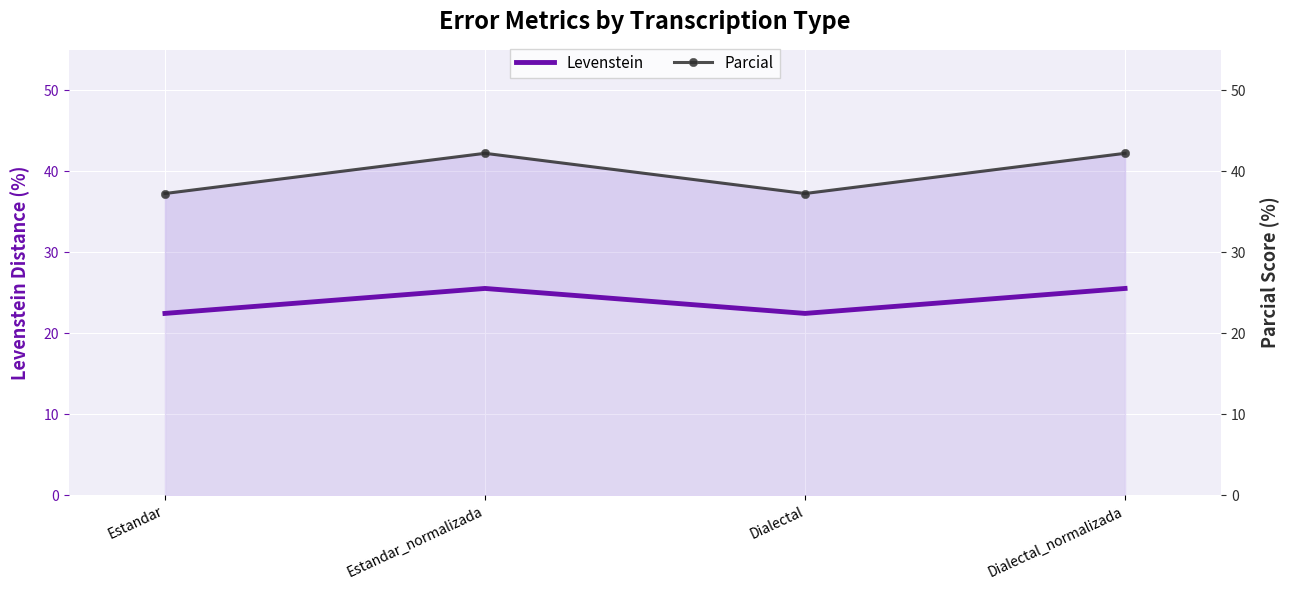

List the series in order of their peak value, lowest first.

Levenstein, Parcial